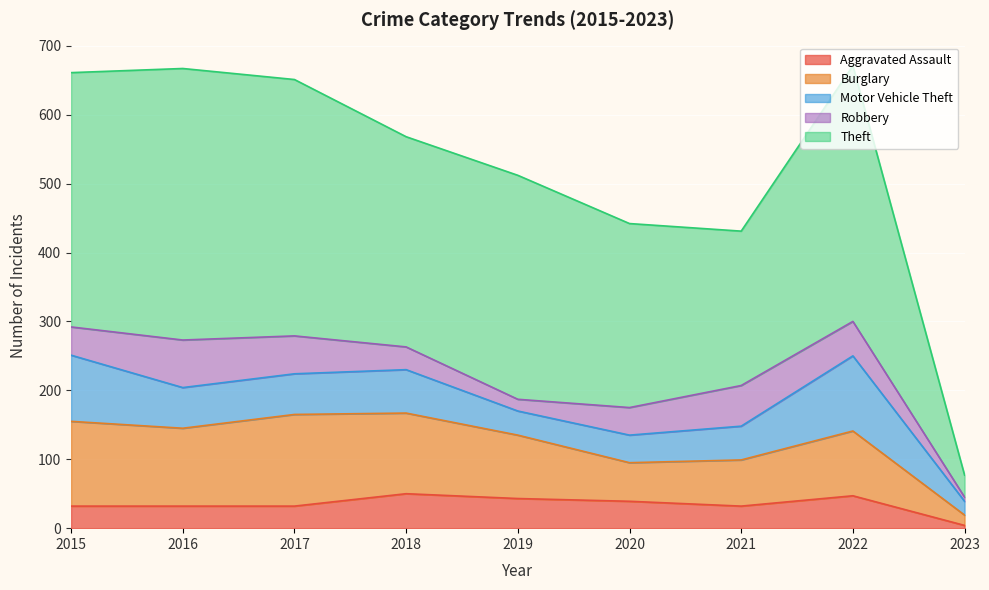

True or false: Theft has more than 2 points higher than both neighbors.

True